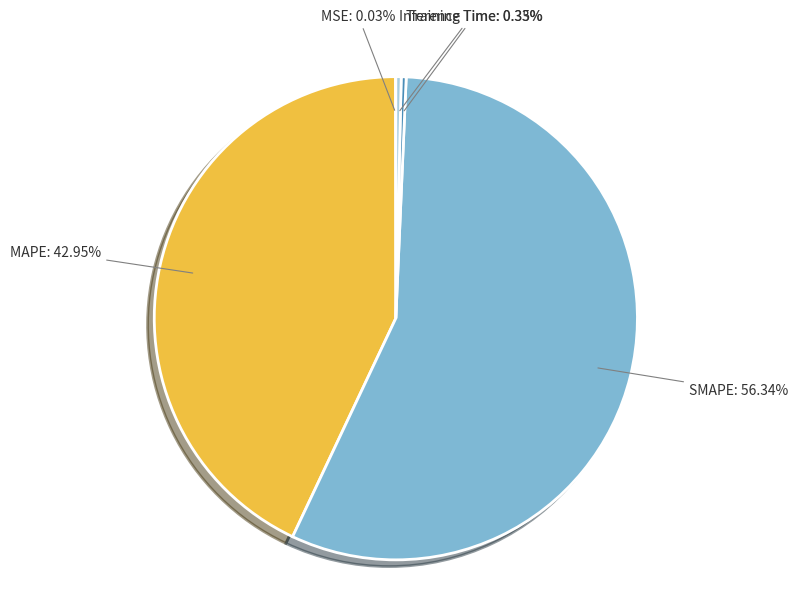

Does any single category account for the majority?

Yes